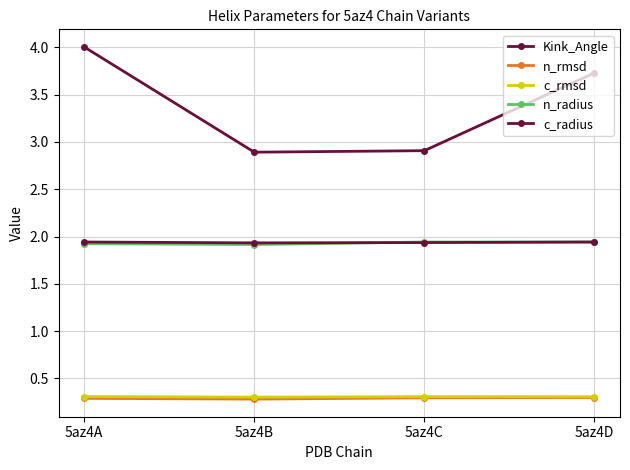

In c_rmsd, how many points are lower than both neighbors (excluding endpoints)?

1